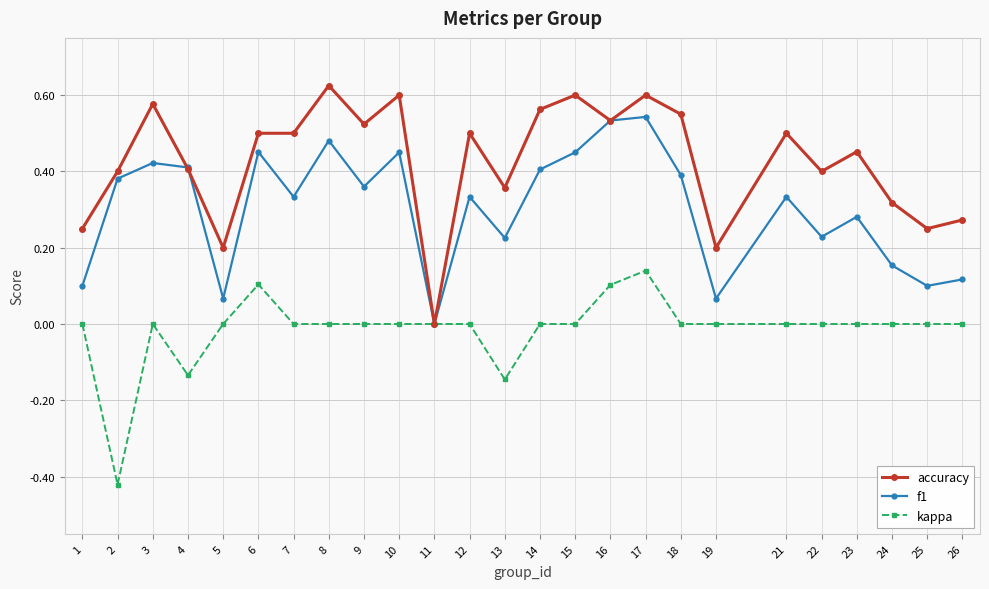

At which category is the sum across all series the highest?

17